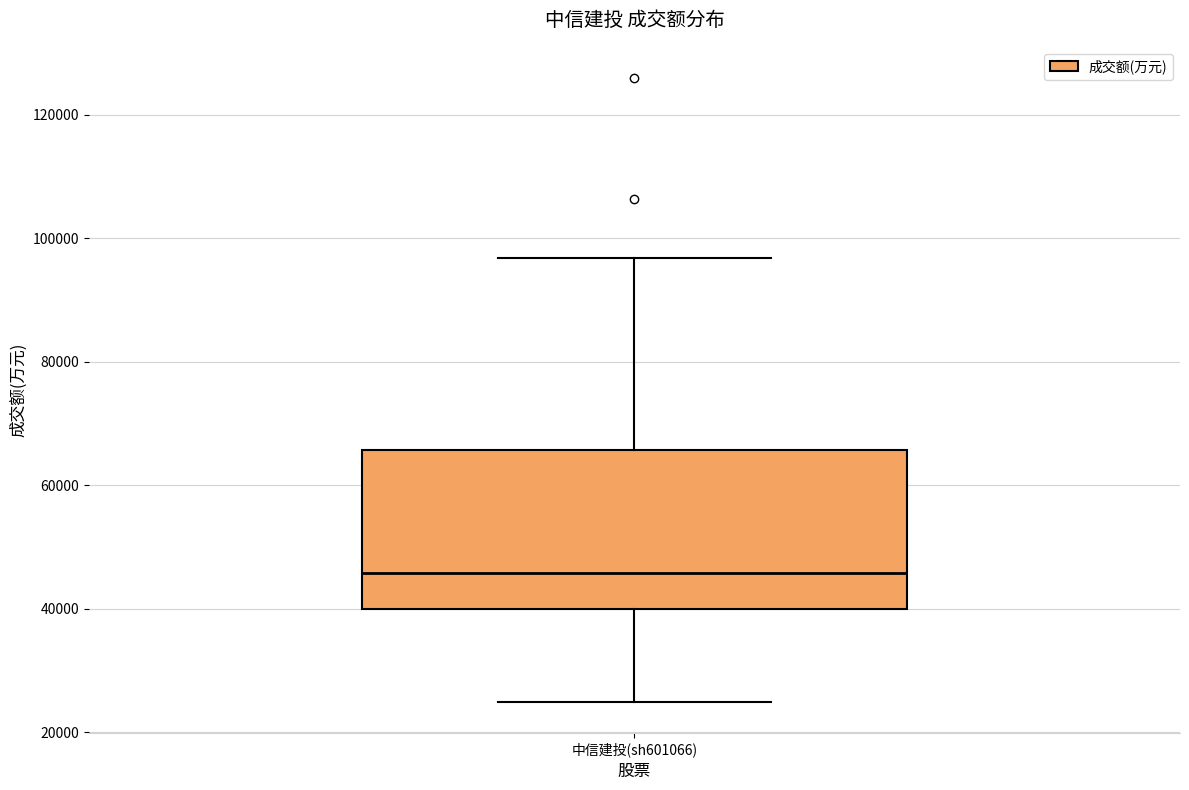

Read this box plot against the y-axis: the position of the median line, the range covered by the box, and the ends of both whiskers. The values are not printed on the chart, so give them approximately, as read against the axis.

median 46000, box 40000 to 66000, whiskers 24000 to 96000